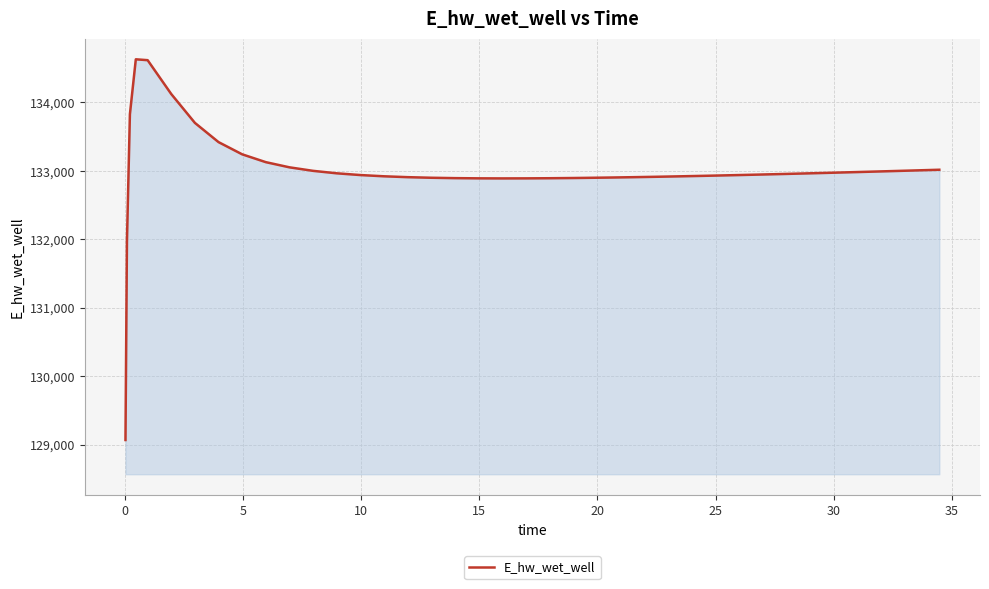

What is the smallest value displayed?

129070.3